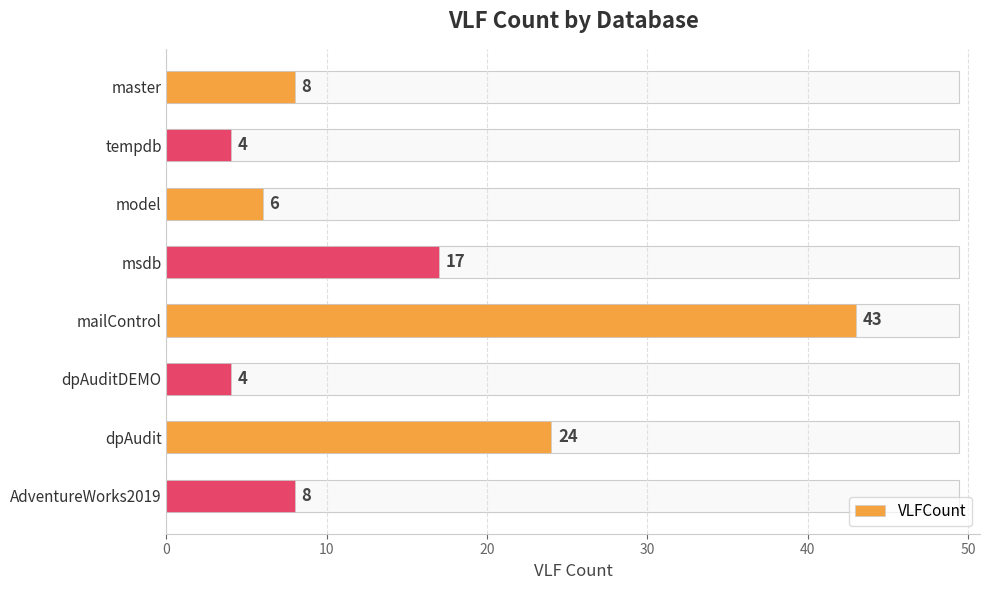

What value does the data have at master?

8